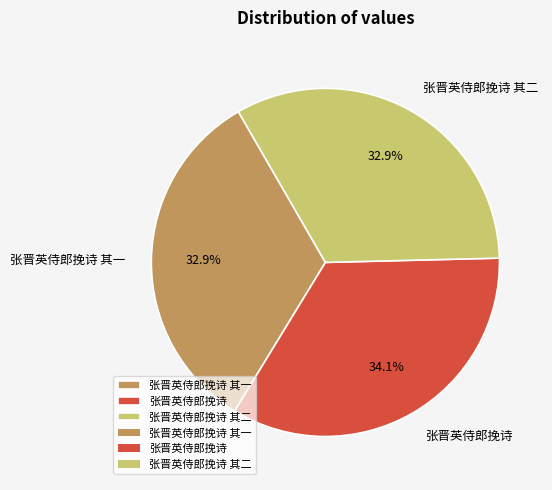

True or false: 张晋英侍郎挽诗 accounts for 34% of the total.

True